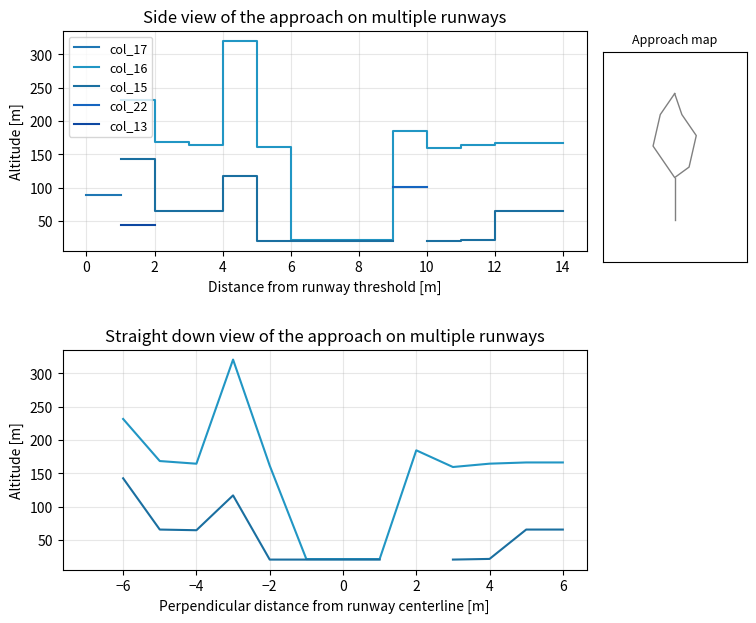

True or false: col_22 and col_17 intersect in this chart.

False